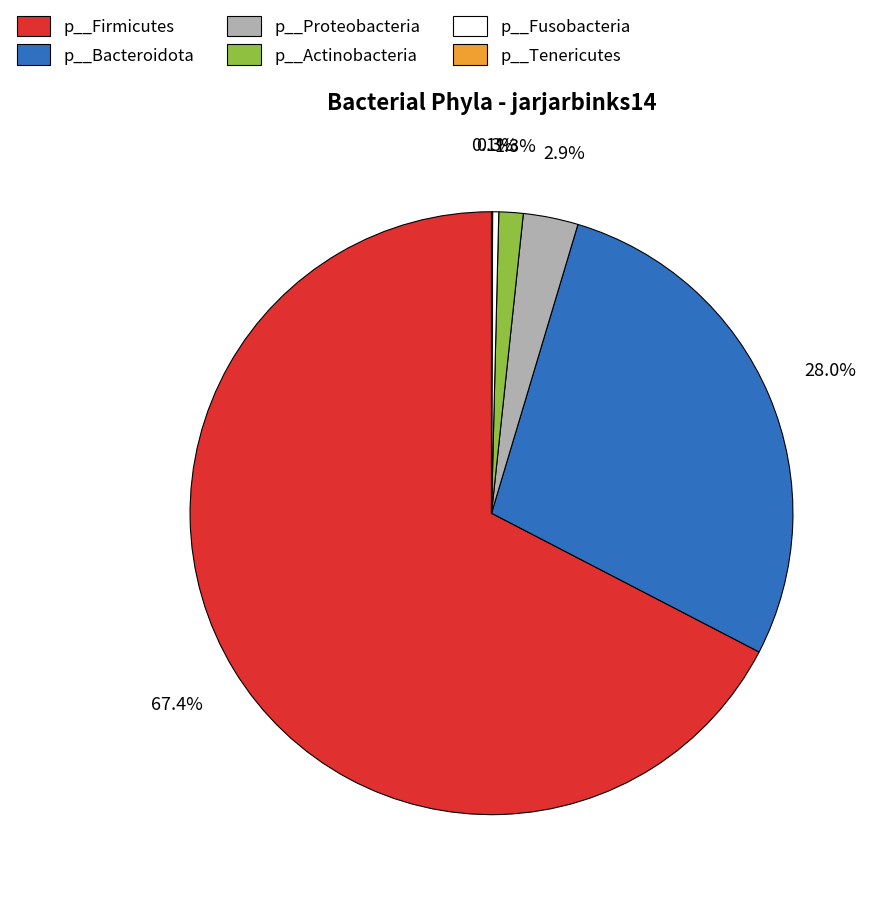

Is there a majority slice in this chart?

Yes